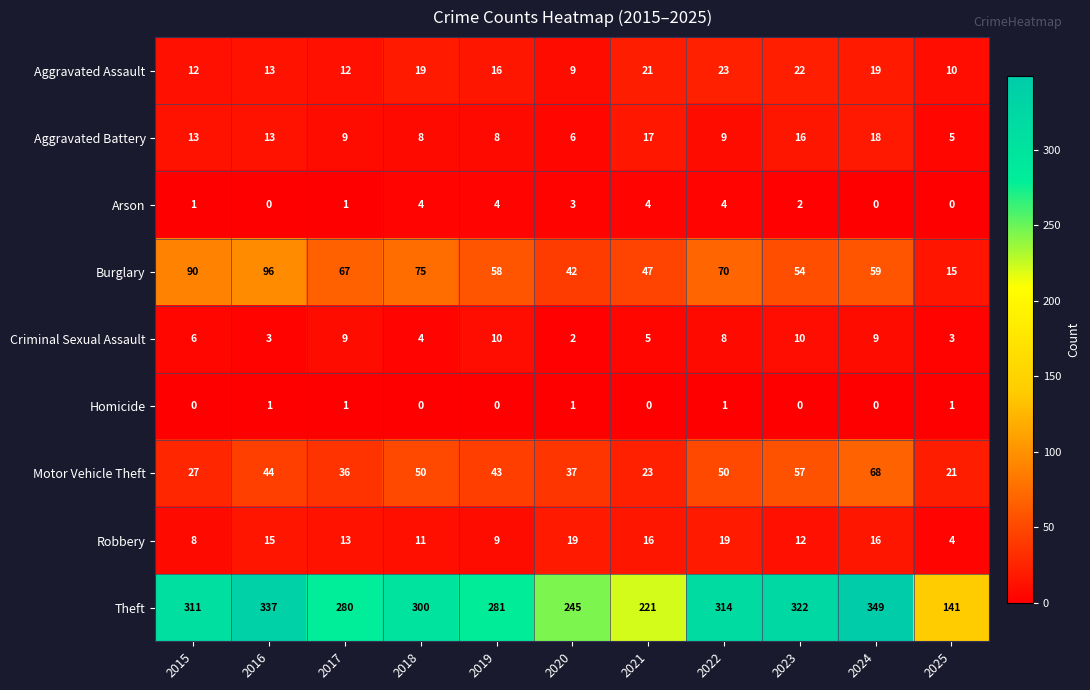

At 2021, list the series in order from largest to smallest.

Theft, Burglary, Motor Vehicle Theft, Aggravated Assault, Aggravated Battery, Robbery, Criminal Sexual Assault, Arson, Homicide